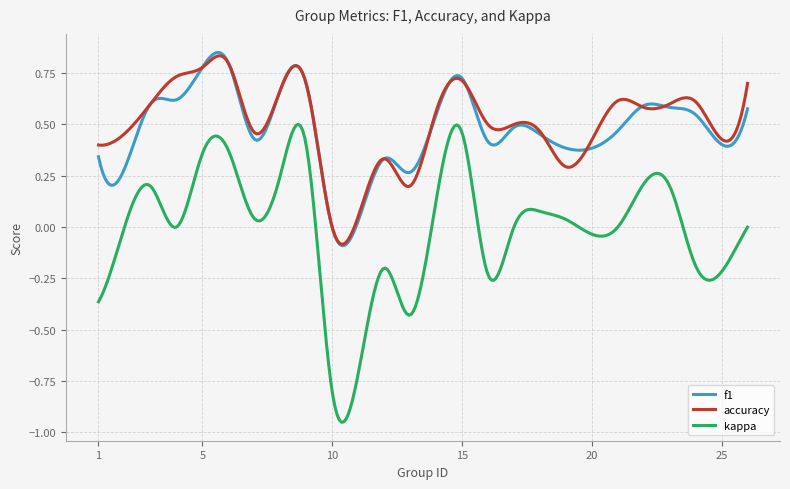

True or false: kappa and f1 cross at least once.

False